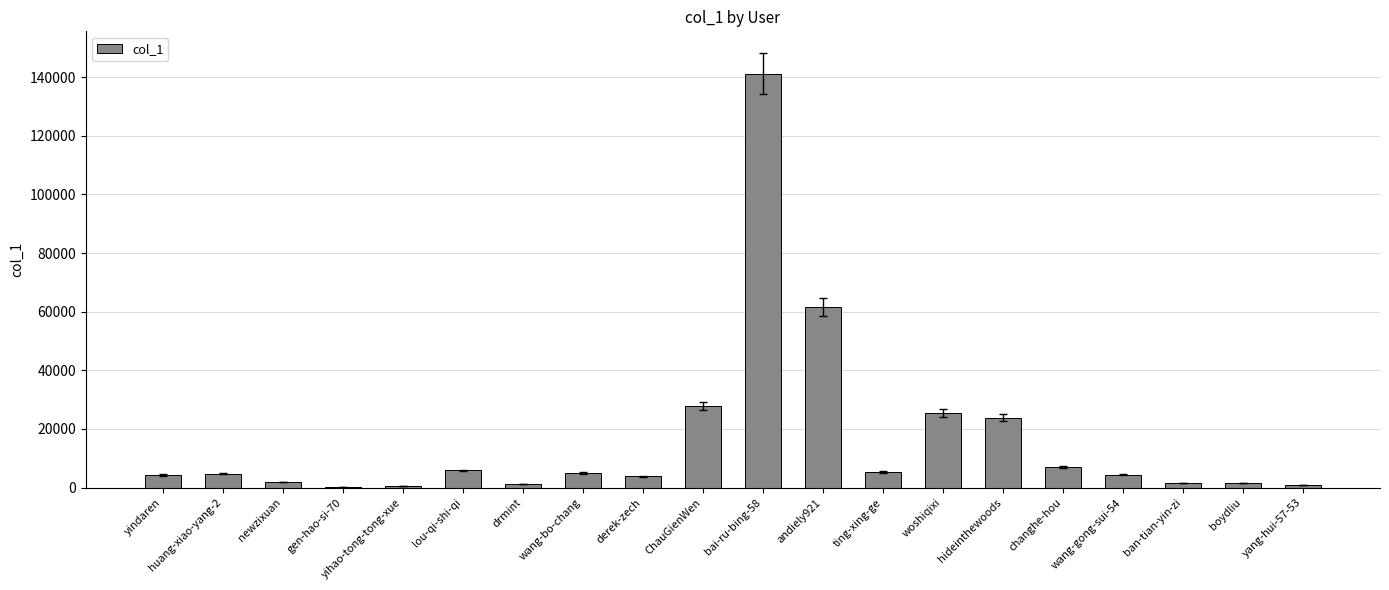

What is the ratio of the value at andiely921 to the value at bai-ru-bing-58?

0.4